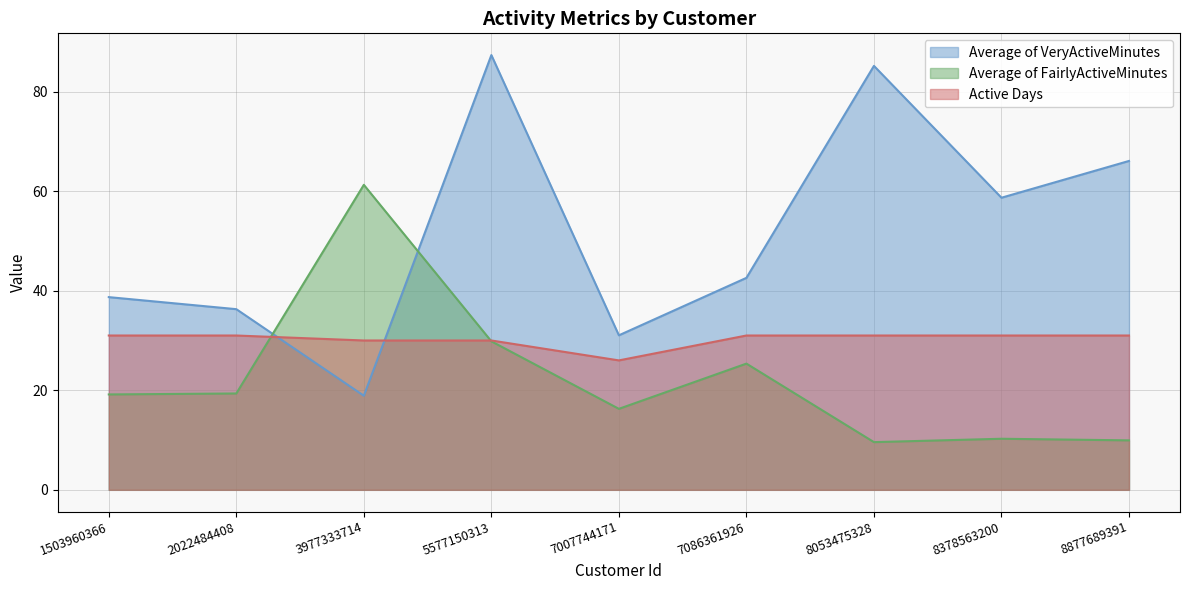

Which series has the widest spread of values?

Average of VeryActiveMinutes